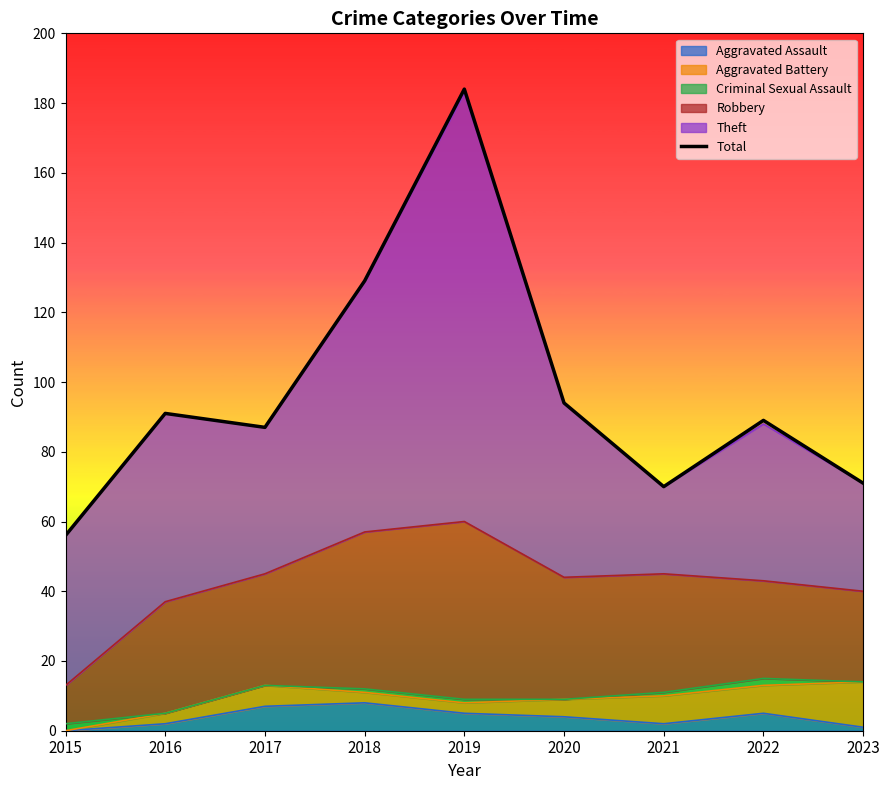

What is the value of the 5th point from the left?

184